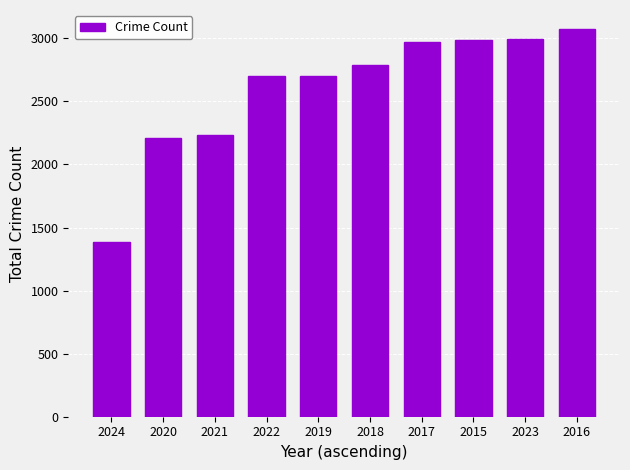

The value at 2020 is 2211. True or false?

True